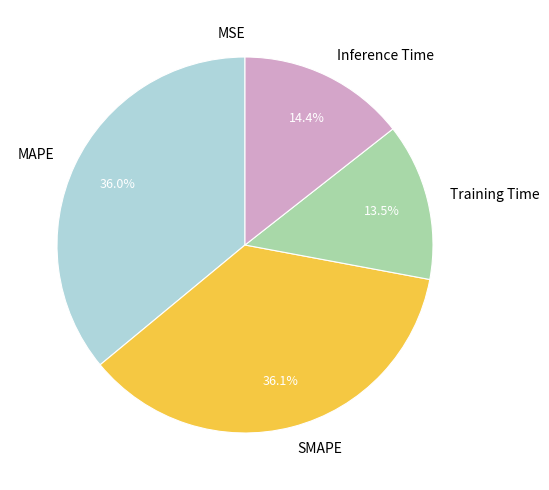

What percentage is NOT represented by MAPE?

64.0%